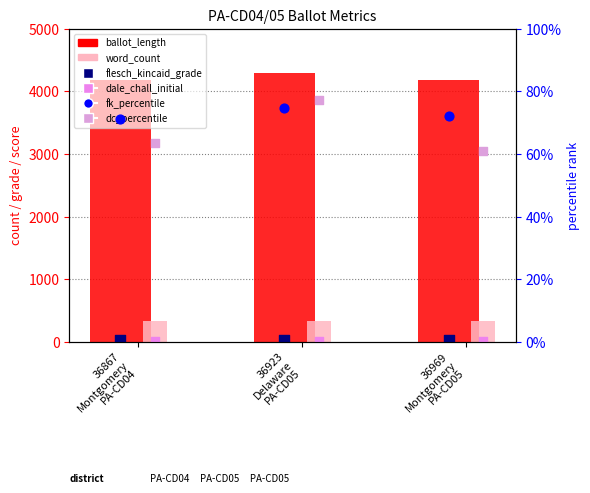

Which series reaches the minimum Y coordinate?

dc_percentile